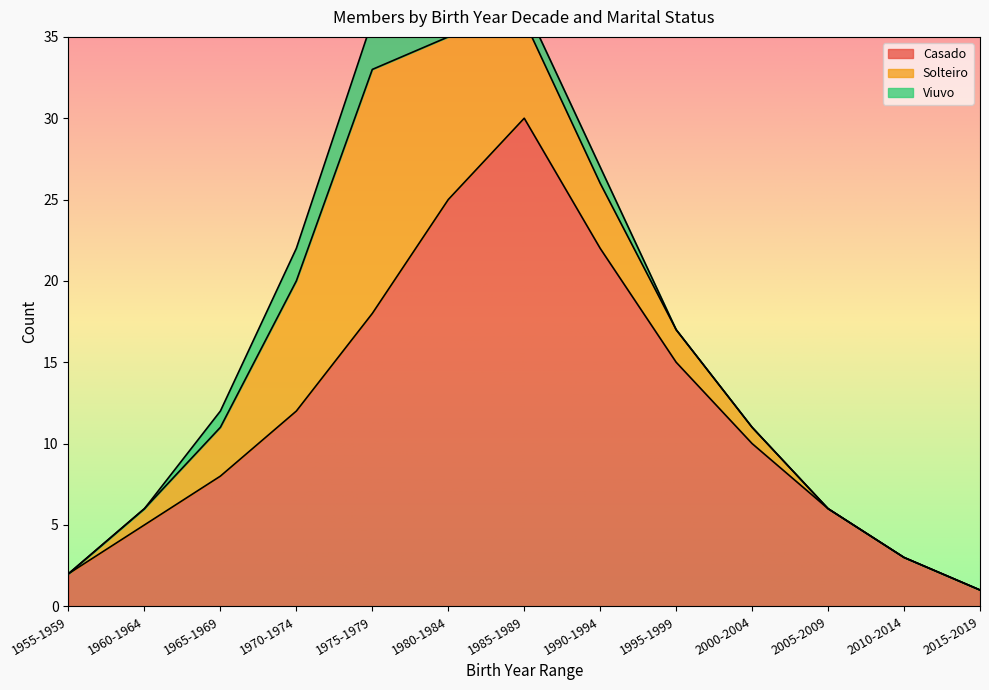

True or false: Casado and Viuvo intersect in this chart.

False